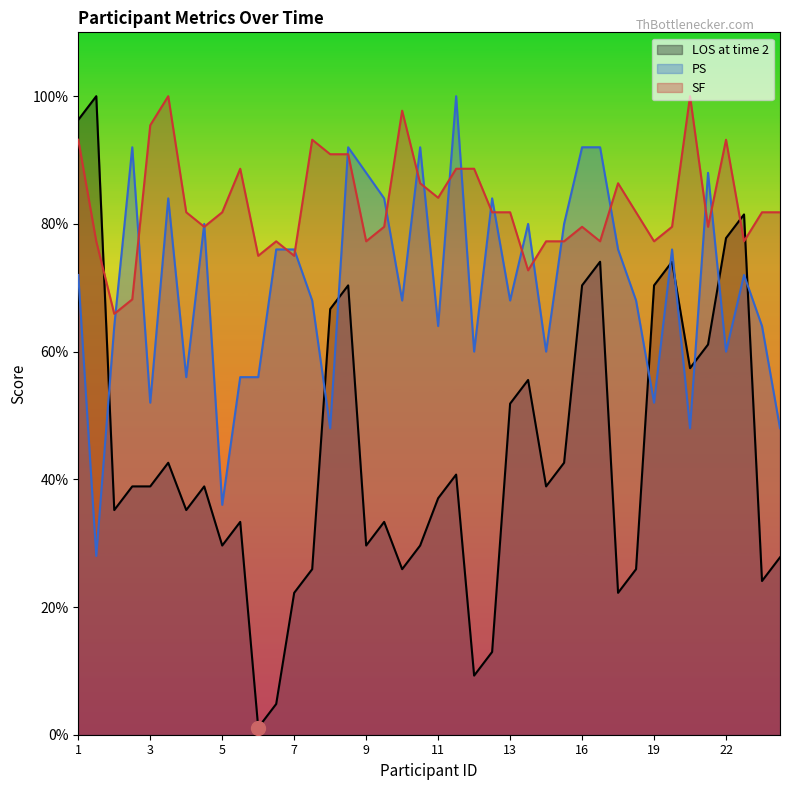

Does the chart have visible grid lines?

No